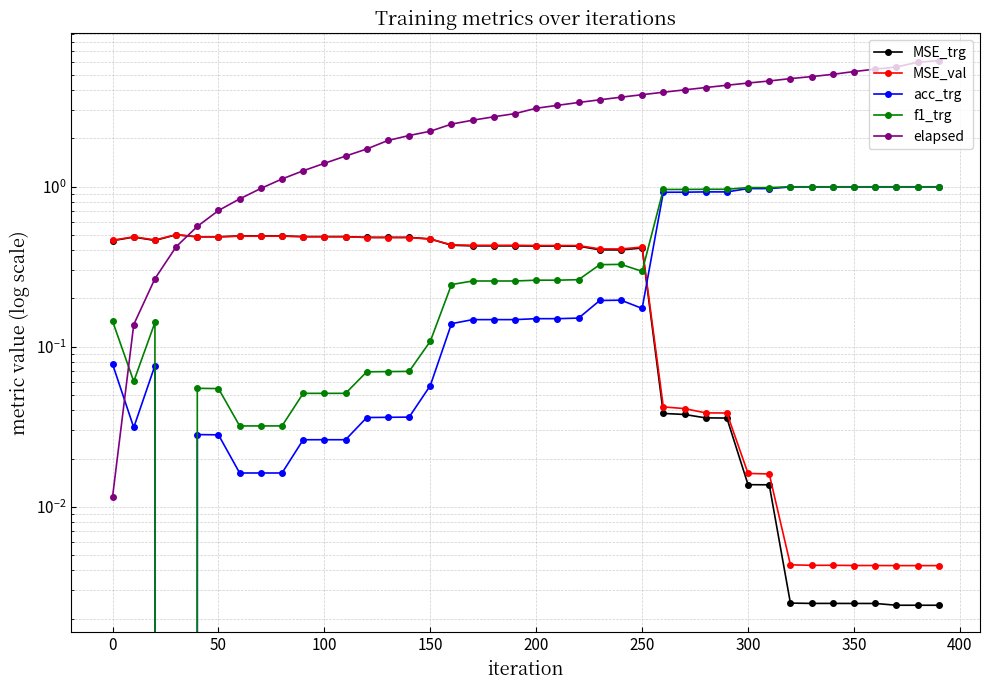

Does the chart have visible grid lines?

Yes